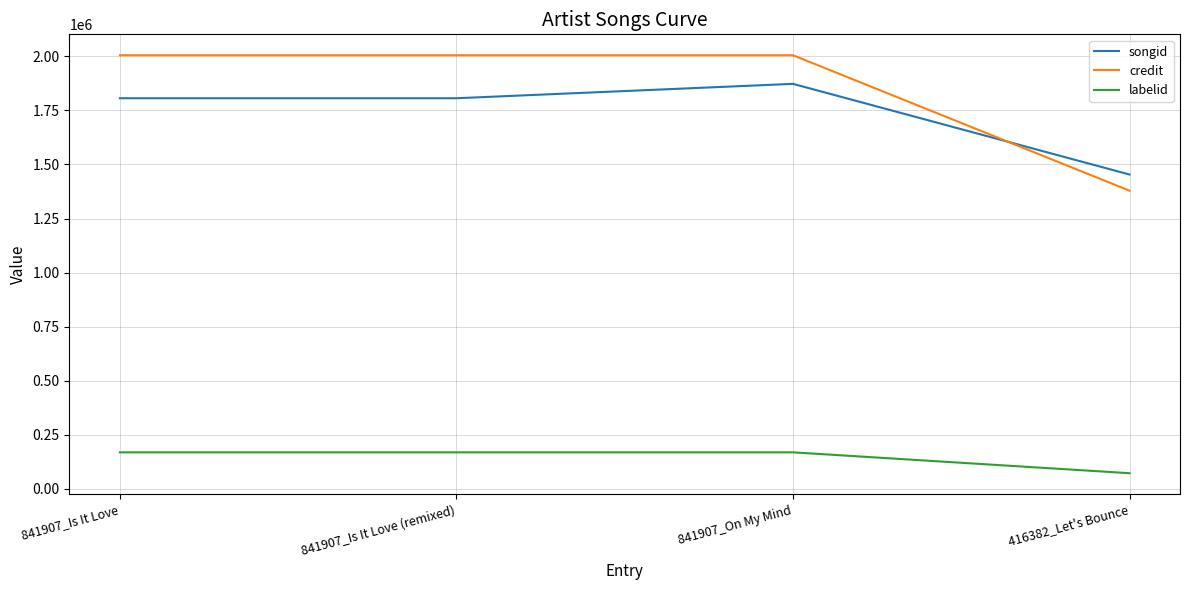

What is the difference between the credit values at 841907_Is It Love and 416382_Let's Bounce?

625997